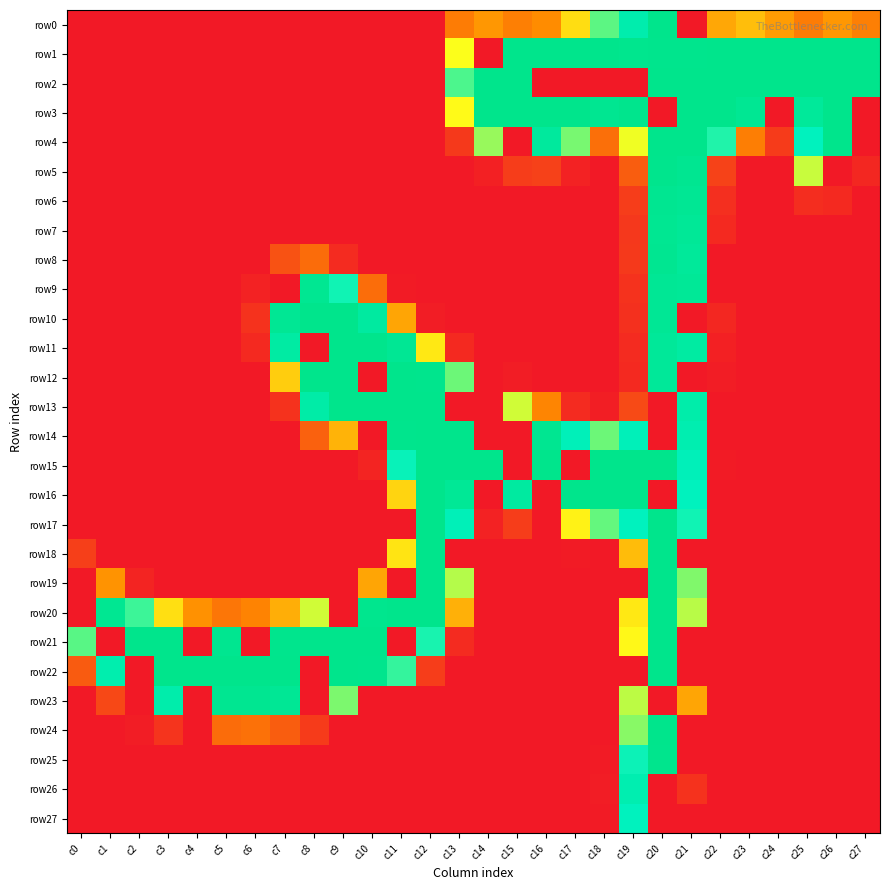

Reading right to left, extract all data points from this chart.

row0: c27=57	c26=70	c25=55	c24=73	c23=92	c22=79	c21=0	c20=255	c19=213	c18=168	c17=109	c16=64	c15=57	c14=70	c13=55	c12=0	c11=0	c10=0	c9=0	c8=0	c7=0	c6=0	c5=0	c4=0	c3=0	c2=0	c1=0	c0=0
row1: c27=255	c26=255	c25=255	c24=255	c23=255	c22=255	c21=253	c20=254	c19=252	c18=255	c17=255	c16=255	c15=255	c14=0	c13=128	c12=0	c11=0	c10=0	c9=0	c8=0	c7=0	c6=0	c5=0	c4=0	c3=0	c2=0	c1=0	c0=0
row2: c27=255	c26=255	c25=255	c24=255	c23=255	c22=255	c21=255	c20=255	c19=0	c18=0	c17=0	c16=0	c15=255	c14=255	c13=172	c12=0	c11=0	c10=0	c9=0	c8=0	c7=0	c6=0	c5=0	c4=0	c3=0	c2=0	c1=0	c0=0
row3: c27=0	c26=255	c25=237	c24=0	c23=246	c22=255	c21=255	c20=0	c19=254	c18=248	c17=255	c16=255	c15=255	c14=255	c13=125	c12=0	c11=0	c10=0	c9=0	c8=0	c7=0	c6=0	c5=0	c4=0	c3=0	c2=0	c1=0	c0=0
row4: c27=0	c26=255	c25=191	c24=19	c23=56	c22=183	c21=255	c20=255	c19=131	c18=48	c17=161	c16=233	c15=0	c14=153	c13=18	c12=0	c11=0	c10=0	c9=0	c8=0	c7=0	c6=0	c5=0	c4=0	c3=0	c2=0	c1=0	c0=0
row5: c27=8	c26=0	c25=141	c24=0	c23=0	c22=23	c21=249	c20=254	c19=38	c18=0	c17=5	c16=22	c15=20	c14=4	c13=0	c12=0	c11=0	c10=0	c9=0	c8=0	c7=0	c6=0	c5=0	c4=0	c3=0	c2=0	c1=0	c0=0
row6: c27=0	c26=9	c25=11	c24=0	c23=0	c22=12	c21=245	c20=248	c19=20	c18=0	c17=0	c16=0	c15=0	c14=0	c13=0	c12=0	c11=0	c10=0	c9=0	c8=0	c7=0	c6=0	c5=0	c4=0	c3=0	c2=0	c1=0	c0=0
row7: c27=0	c26=0	c25=0	c24=0	c23=0	c22=9	c21=241	c20=247	c19=17	c18=0	c17=0	c16=0	c15=0	c14=0	c13=0	c12=0	c11=0	c10=0	c9=0	c8=0	c7=0	c6=0	c5=0	c4=0	c3=0	c2=0	c1=0	c0=0
row8: c27=0	c26=0	c25=0	c24=0	c23=0	c22=0	c21=237	c20=248	c19=18	c18=0	c17=0	c16=0	c15=0	c14=0	c13=0	c12=0	c11=0	c10=0	c9=10	c8=46	c7=32	c6=0	c5=0	c4=0	c3=0	c2=0	c1=0	c0=0
row9: c27=0	c26=0	c25=0	c24=0	c23=0	c22=0	c21=241	c20=244	c19=14	c18=0	c17=0	c16=0	c15=0	c14=0	c13=0	c12=0	c11=1	c10=47	c9=187	c8=247	c7=0	c6=5	c5=0	c4=0	c3=0	c2=0	c1=0	c0=0
row10: c27=0	c26=0	c25=0	c24=0	c23=0	c22=8	c21=0	c20=243	c19=13	c18=0	c17=0	c16=0	c15=0	c14=0	c13=0	c12=2	c11=78	c10=230	c9=255	c8=255	c7=245	c6=14	c5=0	c4=0	c3=0	c2=0	c1=0	c0=0
row11: c27=0	c26=0	c25=0	c24=0	c23=0	c22=4	c21=227	c20=239	c19=10	c18=0	c17=0	c16=0	c15=0	c14=0	c13=9	c12=115	c11=245	c10=255	c9=255	c8=0	c7=226	c6=9	c5=0	c4=0	c3=0	c2=0	c1=0	c0=0
row12: c27=0	c26=0	c25=0	c24=0	c23=0	c22=2	c21=0	c20=238	c19=9	c18=0	c17=0	c16=0	c15=2	c14=0	c13=164	c12=253	c11=255	c10=0	c9=255	c8=255	c7=100	c6=0	c5=0	c4=0	c3=0	c2=0	c1=0	c0=0
row13: c27=0	c26=0	c25=0	c24=0	c23=0	c22=0	c21=217	c20=0	c19=27	c18=3	c17=10	c16=60	c15=139	c14=0	c13=0	c12=255	c11=255	c10=255	c9=255	c8=221	c7=14	c6=0	c5=0	c4=0	c3=0	c2=0	c1=0	c0=0
row14: c27=0	c26=0	c25=0	c24=0	c23=0	c22=0	c21=210	c20=0	c19=198	c18=164	c17=198	c16=249	c15=0	c14=0	c13=255	c12=255	c11=254	c10=0	c9=86	c8=40	c7=0	c6=0	c5=0	c4=0	c3=0	c2=0	c1=0	c0=0
row15: c27=0	c26=0	c25=0	c24=0	c23=0	c22=1	c21=198	c20=255	c19=255	c18=255	c17=0	c16=255	c15=0	c14=255	c13=255	c12=255	c11=189	c10=6	c9=0	c8=0	c7=0	c6=0	c5=0	c4=0	c3=0	c2=0	c1=0	c0=0
row16: c27=0	c26=0	c25=0	c24=0	c23=0	c22=0	c21=192	c20=0	c19=255	c18=255	c17=255	c16=0	c15=230	c14=0	c13=242	c12=255	c11=104	c10=0	c9=0	c8=0	c7=0	c6=0	c5=0	c4=0	c3=0	c2=0	c1=0	c0=0
row17: c27=0	c26=0	c25=0	c24=0	c23=0	c22=0	c21=187	c20=255	c19=191	c18=166	c17=121	c16=0	c15=20	c14=5	c13=199	c12=255	c11=0	c10=0	c9=0	c8=0	c7=0	c6=0	c5=0	c4=0	c3=0	c2=0	c1=0	c0=0
row18: c27=0	c26=0	c25=0	c24=0	c23=0	c22=0	c21=0	c20=255	c19=91	c18=0	c17=1	c16=0	c15=0	c14=0	c13=0	c12=255	c11=113	c10=0	c9=0	c8=0	c7=0	c6=0	c5=0	c4=0	c3=0	c2=0	c1=0	c0=21
row19: c27=0	c26=0	c25=0	c24=0	c23=0	c22=0	c21=159	c20=255	c19=0	c18=0	c17=0	c16=0	c15=0	c14=0	c13=146	c12=255	c11=0	c10=78	c9=0	c8=0	c7=0	c6=0	c5=0	c4=0	c3=0	c2=6	c1=68	c0=0
row20: c27=0	c26=0	c25=0	c24=0	c23=0	c22=0	c21=145	c20=255	c19=115	c18=0	c17=0	c16=0	c15=0	c14=0	c13=84	c12=255	c11=255	c10=252	c9=0	c8=139	c7=83	c6=59	c5=52	c4=67	c3=110	c2=176	c1=247	c0=0
row21: c27=0	c26=0	c25=0	c24=0	c23=0	c22=0	c21=0	c20=255	c19=124	c18=0	c17=0	c16=0	c15=0	c14=0	c13=10	c12=185	c11=0	c10=255	c9=255	c8=255	c7=254	c6=0	c5=250	c4=0	c3=255	c2=255	c1=0	c0=169
row22: c27=0	c26=0	c25=0	c24=0	c23=0	c22=0	c21=0	c20=255	c19=0	c18=0	c17=0	c16=0	c15=0	c14=0	c13=0	c12=20	c11=178	c10=253	c9=255	c8=0	c7=255	c6=255	c5=255	c4=255	c3=255	c2=0	c1=212	c0=37
row23: c27=0	c26=0	c25=0	c24=0	c23=0	c22=0	c21=78	c20=0	c19=144	c18=0	c17=0	c16=0	c15=0	c14=0	c13=0	c12=0	c11=0	c10=0	c9=160	c8=0	c7=243	c6=249	c5=248	c4=0	c3=216	c2=0	c1=26	c0=0
row24: c27=0	c26=0	c25=0	c24=0	c23=0	c22=0	c21=0	c20=255	c19=157	c18=0	c17=0	c16=0	c15=0	c14=0	c13=0	c12=0	c11=0	c10=0	c9=0	c8=19	c7=38	c6=49	c5=46	c4=0	c3=15	c2=2	c1=0	c0=0
row25: c27=0	c26=0	c25=0	c24=0	c23=0	c22=0	c21=0	c20=253	c19=188	c18=1	c17=0	c16=0	c15=0	c14=0	c13=0	c12=0	c11=0	c10=0	c9=0	c8=0	c7=0	c6=0	c5=0	c4=0	c3=0	c2=0	c1=0	c0=0
row26: c27=0	c26=0	c25=0	c24=0	c23=0	c22=0	c21=14	c20=0	c19=209	c18=2	c17=0	c16=0	c15=0	c14=0	c13=0	c12=0	c11=0	c10=0	c9=0	c8=0	c7=0	c6=0	c5=0	c4=0	c3=0	c2=0	c1=0	c0=0
row27: c27=0	c26=0	c25=0	c24=0	c23=0	c22=0	c21=0	c20=0	c19=192	c18=1	c17=0	c16=0	c15=0	c14=0	c13=0	c12=0	c11=0	c10=0	c9=0	c8=0	c7=0	c6=0	c5=0	c4=0	c3=0	c2=0	c1=0	c0=0